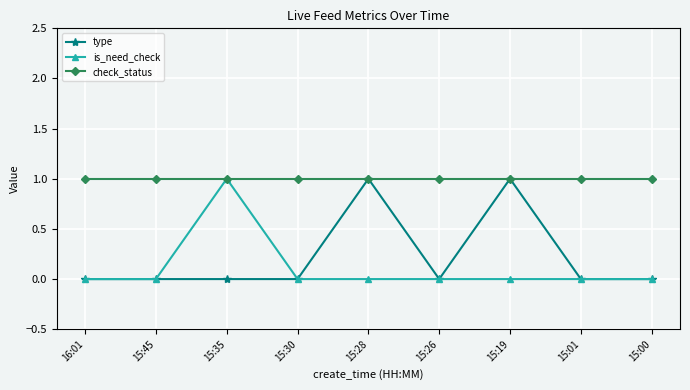

Reading left to right, what are all the values shown in this chart?

type: 16:01=0	15:45=0	15:35=0	15:30=0	15:28=1	15:26=0	15:19=1	15:01=0	15:00=0
is_need_check: 16:01=0	15:45=0	15:35=1	15:30=0	15:28=0	15:26=0	15:19=0	15:01=0	15:00=0
check_status: 16:01=1	15:45=1	15:35=1	15:30=1	15:28=1	15:26=1	15:19=1	15:01=1	15:00=1